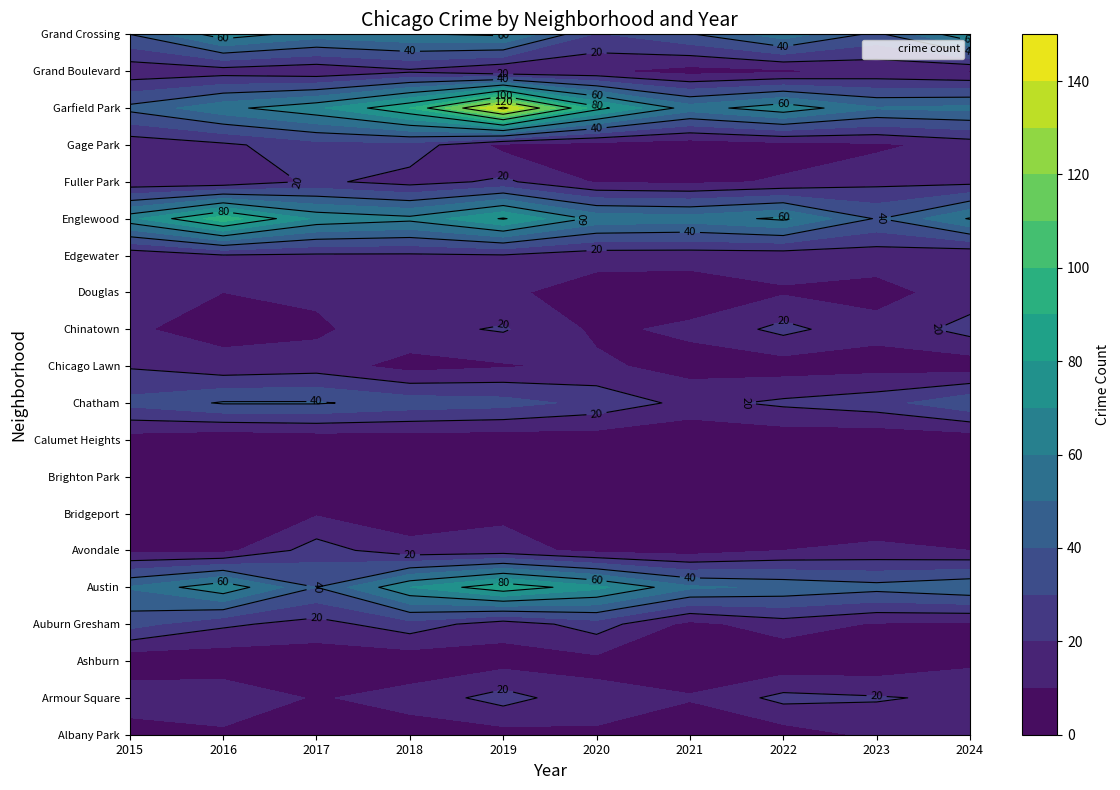

Which has a higher value, Austin or Auburn Gresham?

Austin